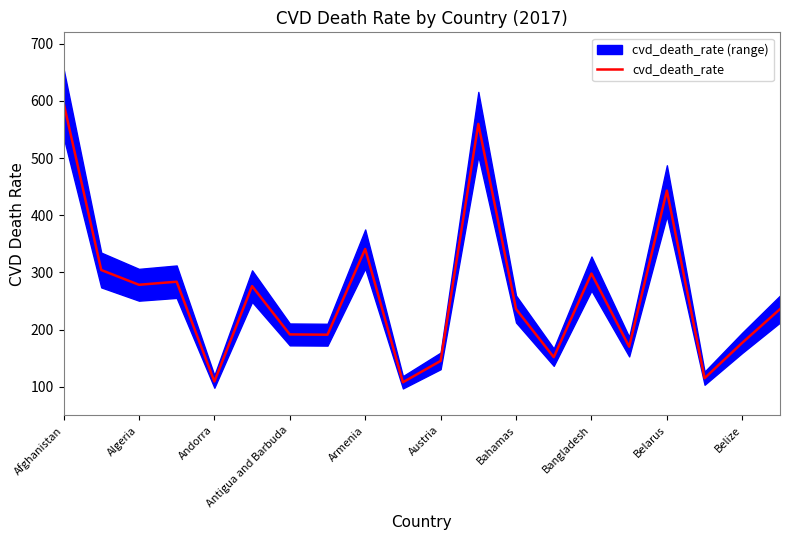

At which label is cvd_death_rate closest to 352?

Armenia